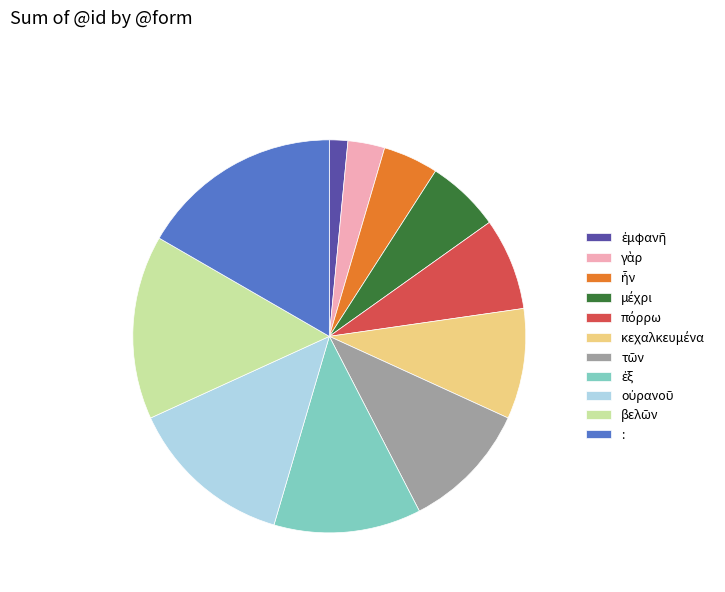

Count the number of slices in the pie.

11